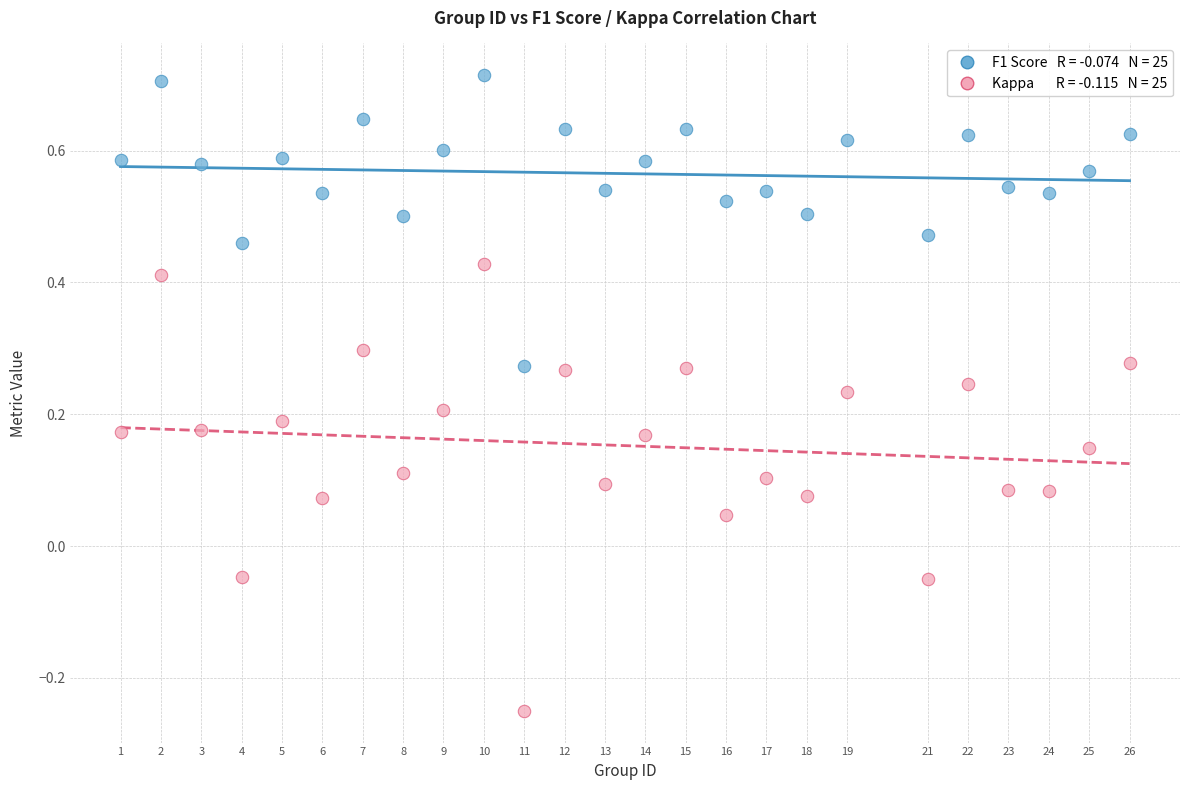

Across all data points, what is the range of X values (max minus min)?

25.0